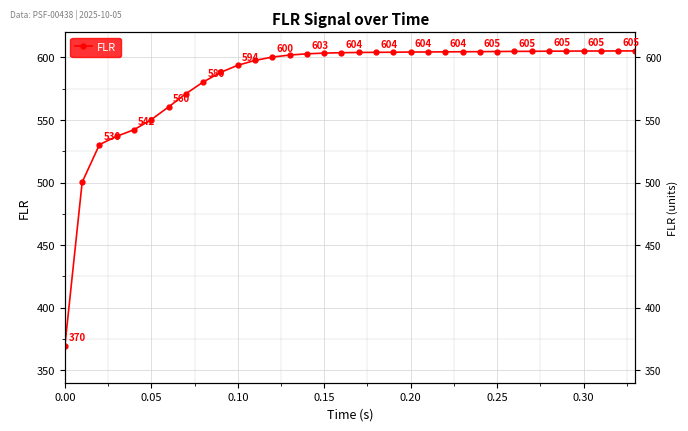

Where does the data first go above 603?

0.15